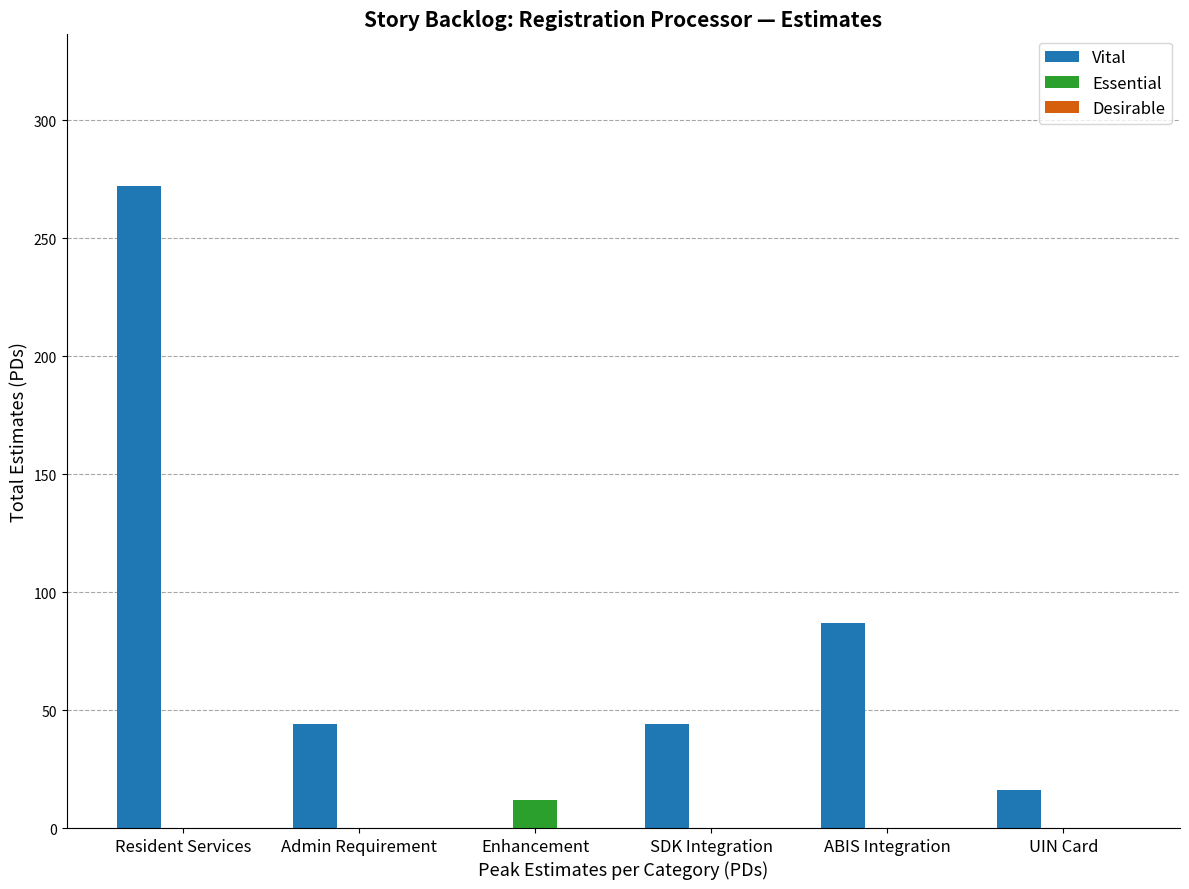

What is the maximum value shown in the chart?

272